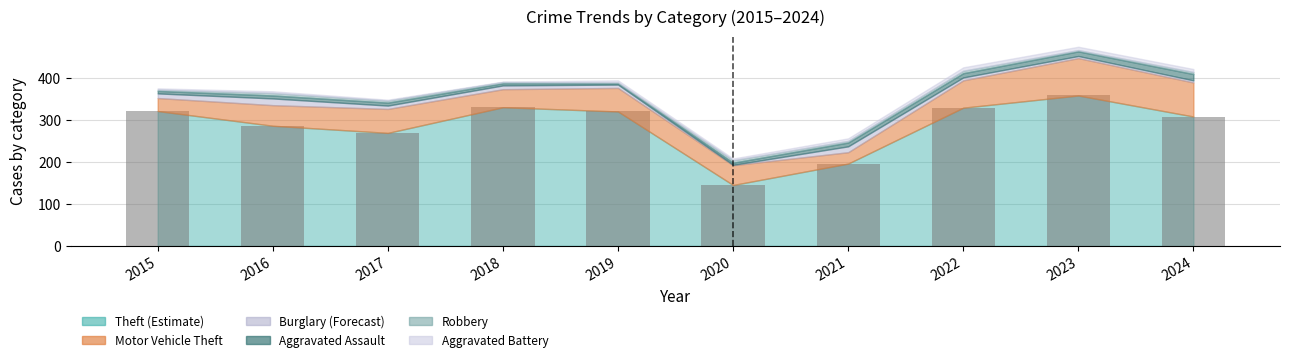

At which category does the chart reach its peak across all series?

2023